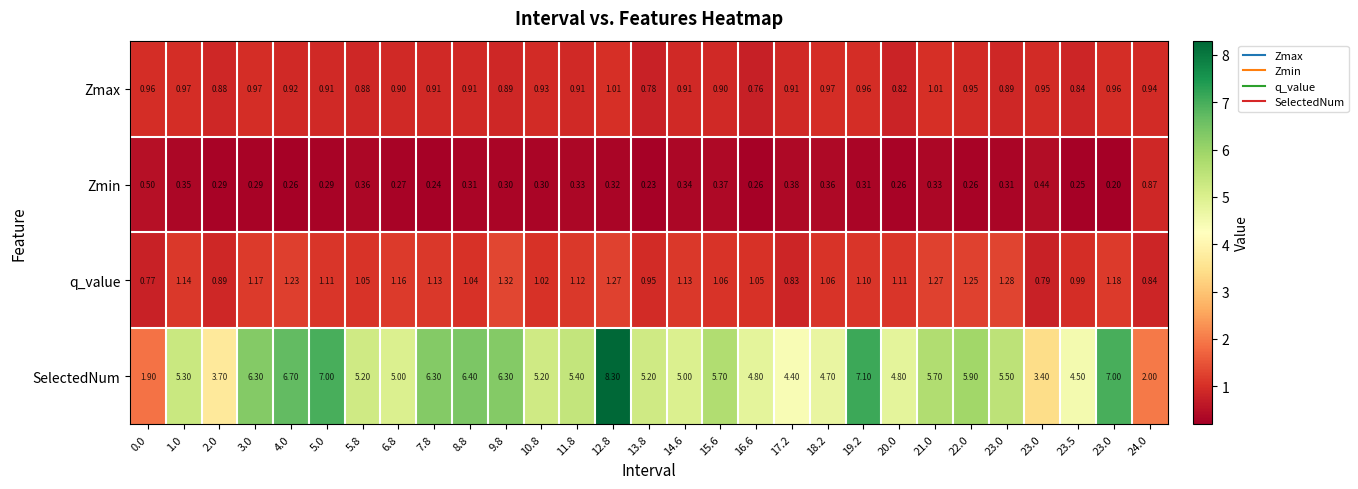

Count the number of categories in the chart.

29